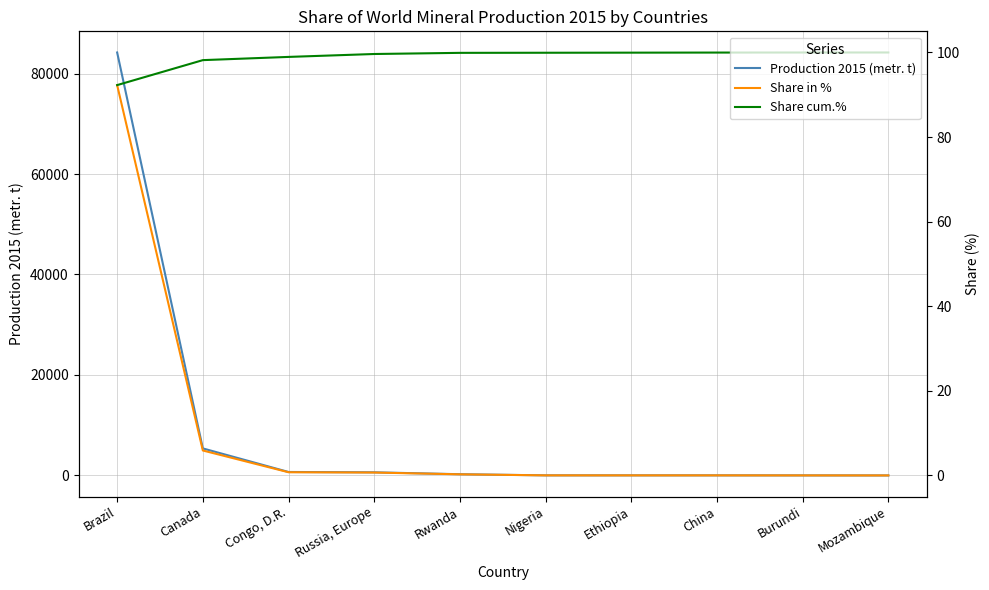

True or false: Share cum.% and Share in % intersect in this chart.

False